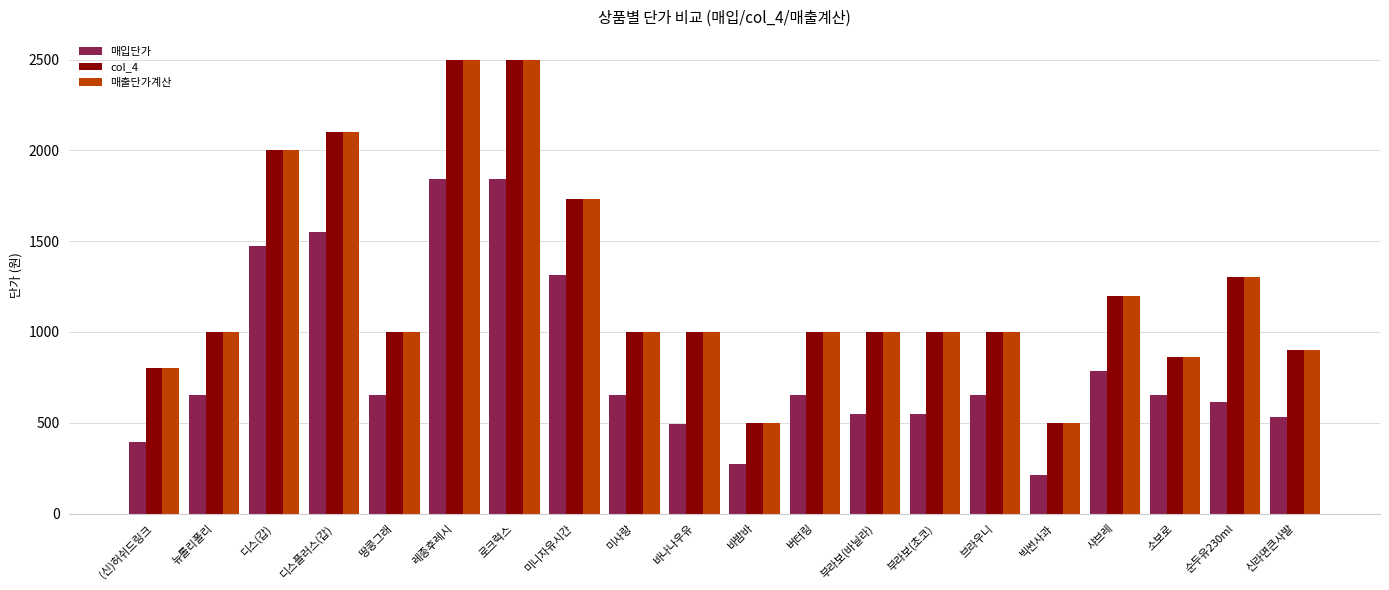

What is the value of the 매출단가계산 bar at the 16th from the left?

500.0